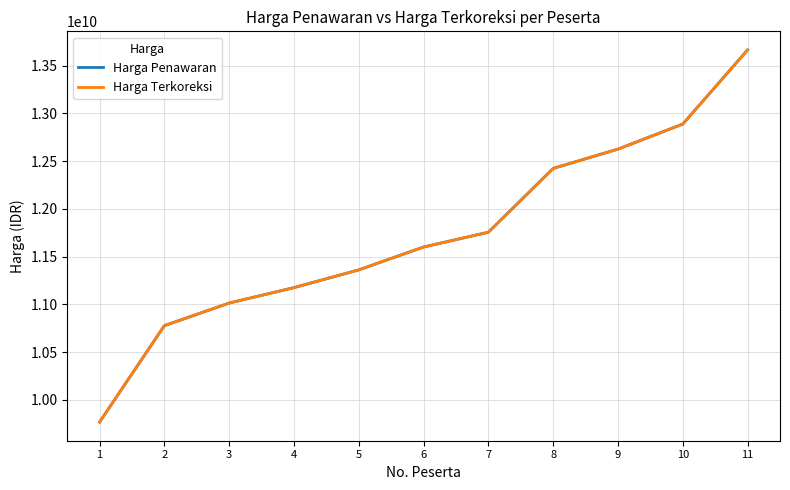

Is it true that Harga Penawaran equals 10776050680.1 at 2?

True